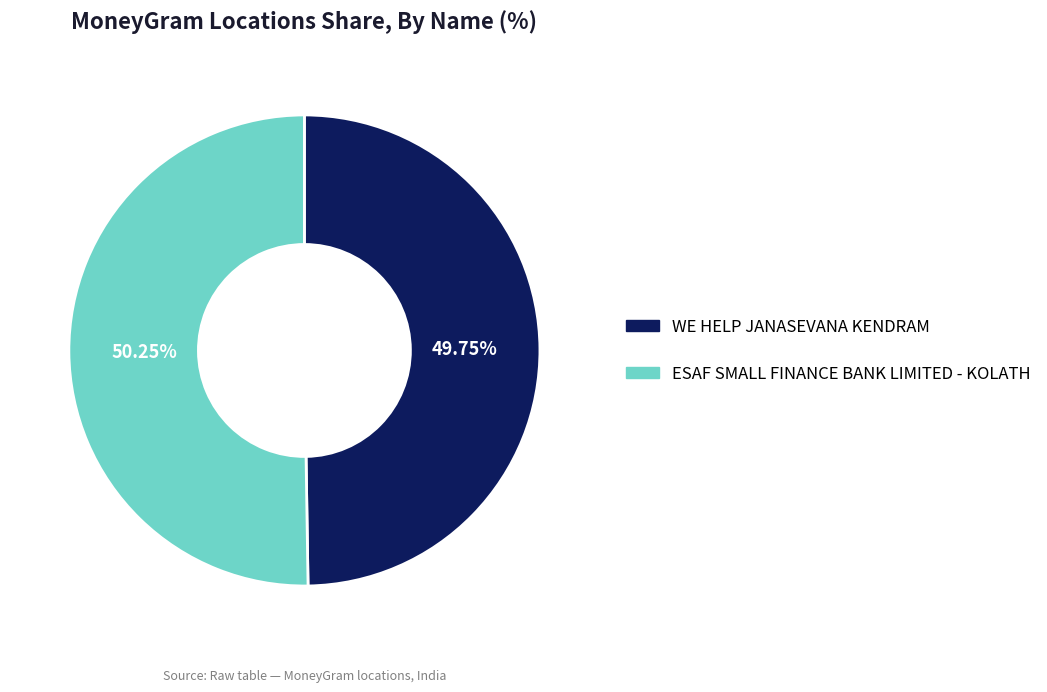

True or false: ESAF SMALL FINANCE BANK LIMITED - KOLATH accounts for 50% of the total.

True